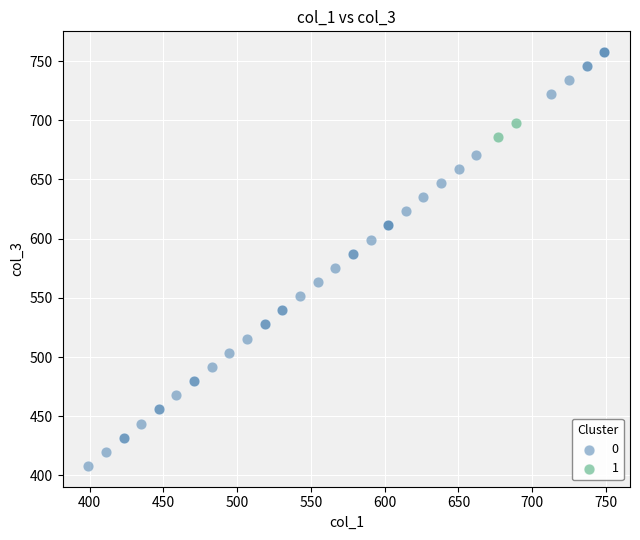

What are all the series names shown in the legend?

0, 1